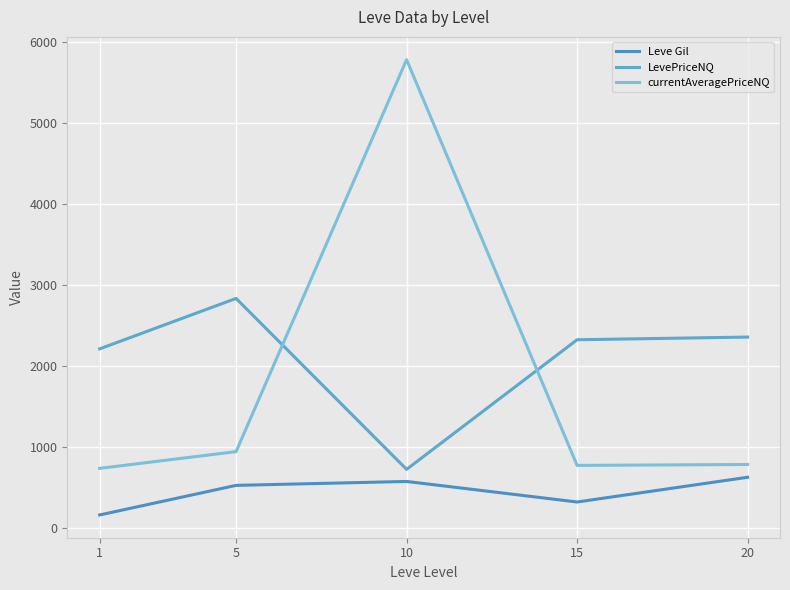

What is the minimum value shown in the chart?

163.5